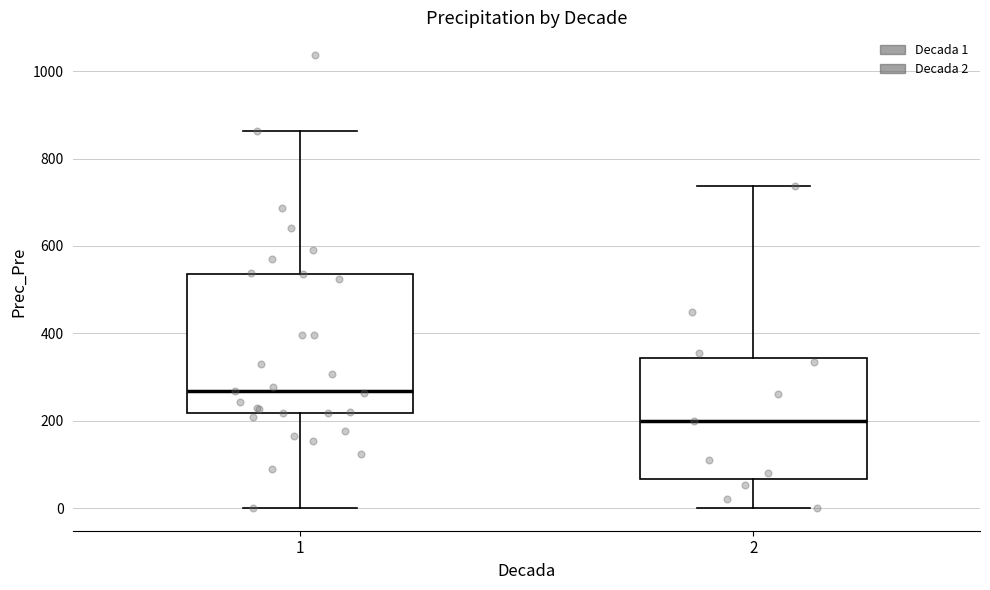

Reading left to right, transcribe this box plot: for each box, give where its median line is, the range the box spans, and where its two whiskers end, as read against the y-axis. The values are not printed on the chart, so give them approximately, as read against the axis.

1: median 260, box 220 to 540, whiskers 0 to 860
2: median 200, box 60 to 340, whiskers 0 to 740